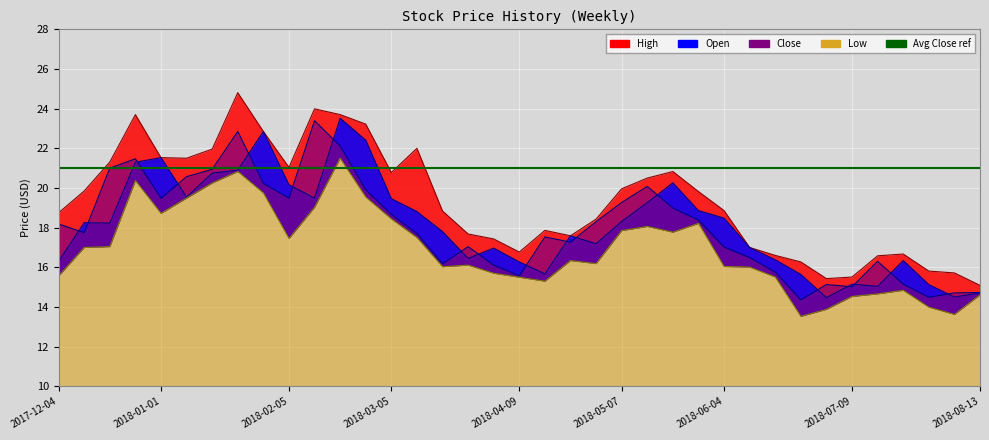

How many interior local peaks does the Open series have?

9